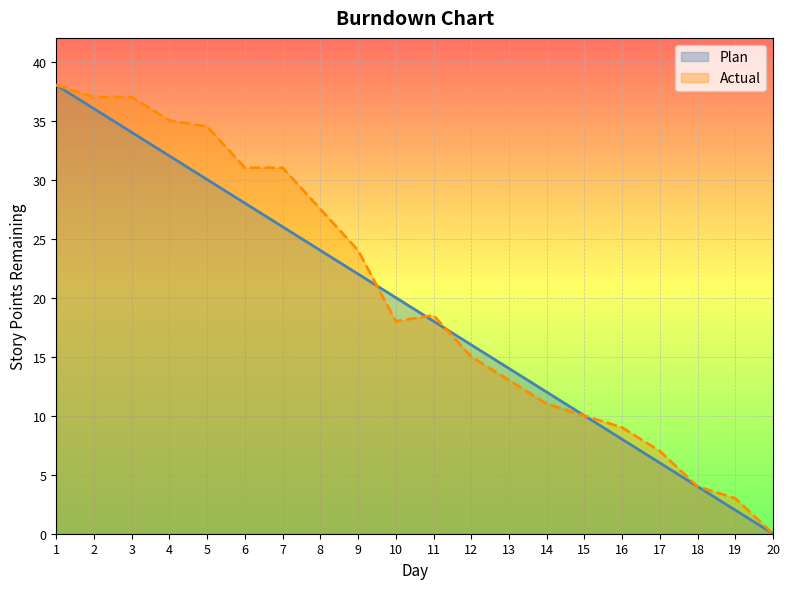

Which category has the highest value in the Plan series?

1